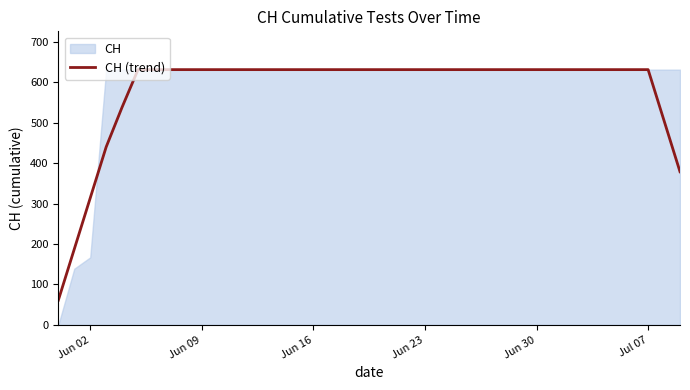

What is the average value?

581.2